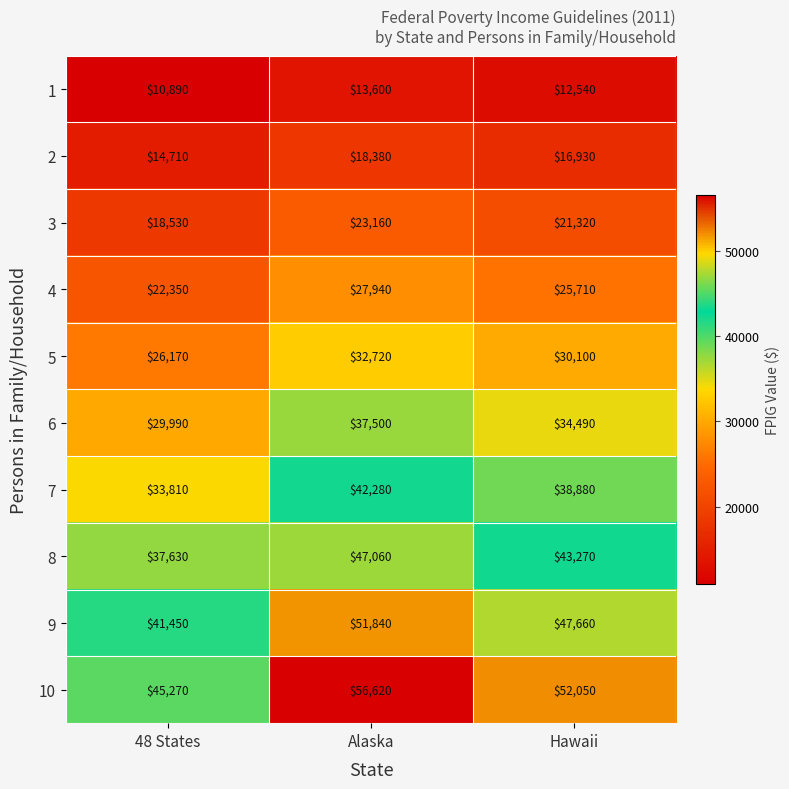

Which category has the lowest value in the 2 series?

48 States